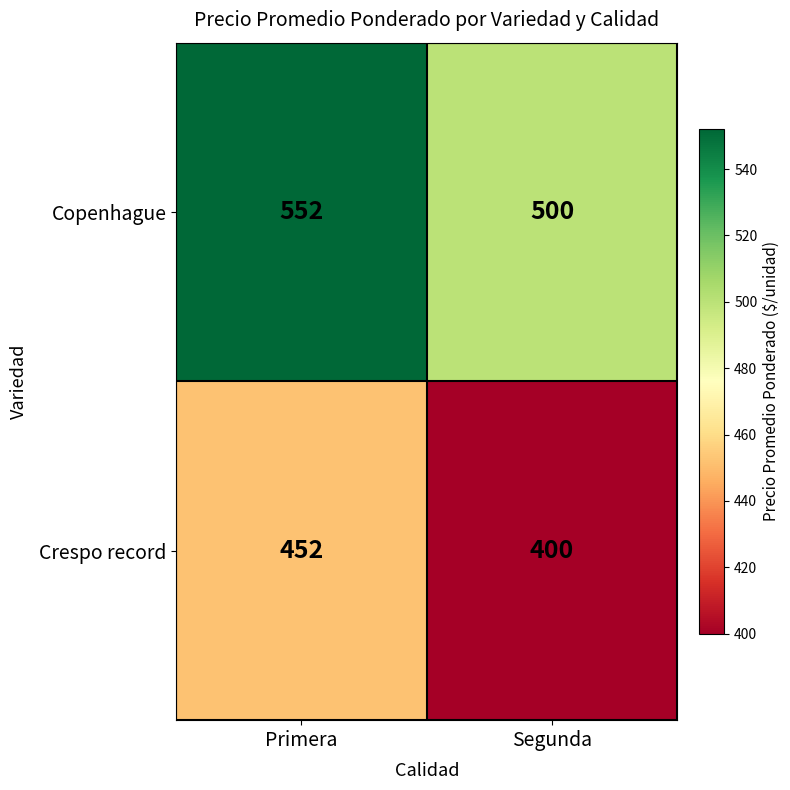

List the series in order of their peak value, highest first.

Copenhague, Crespo record